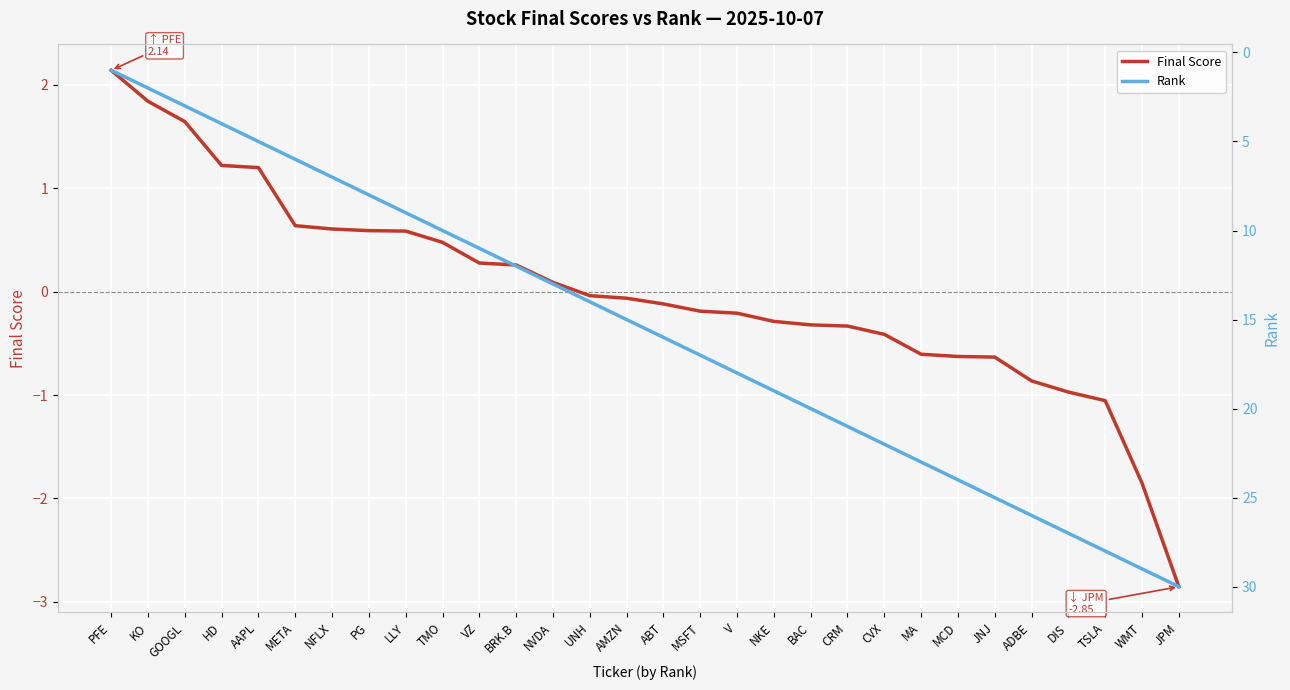

What is the maximum value for Rank?

30.0